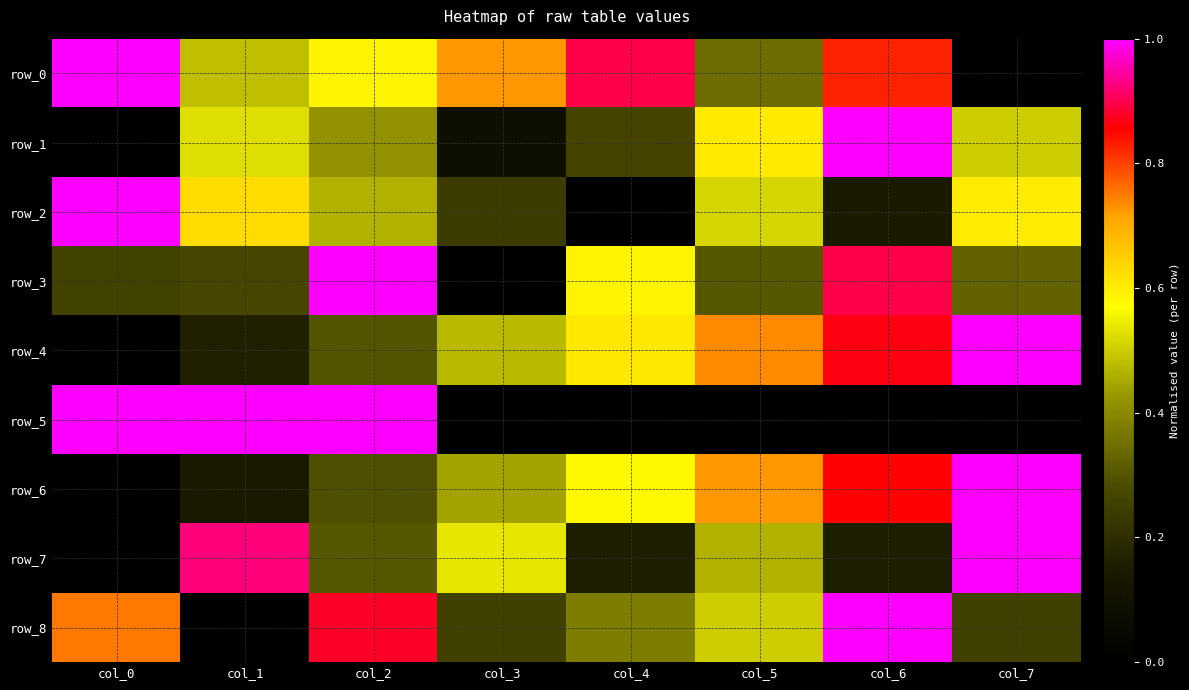

True or false: row_3 has a value of 0.1 at col_1.

False